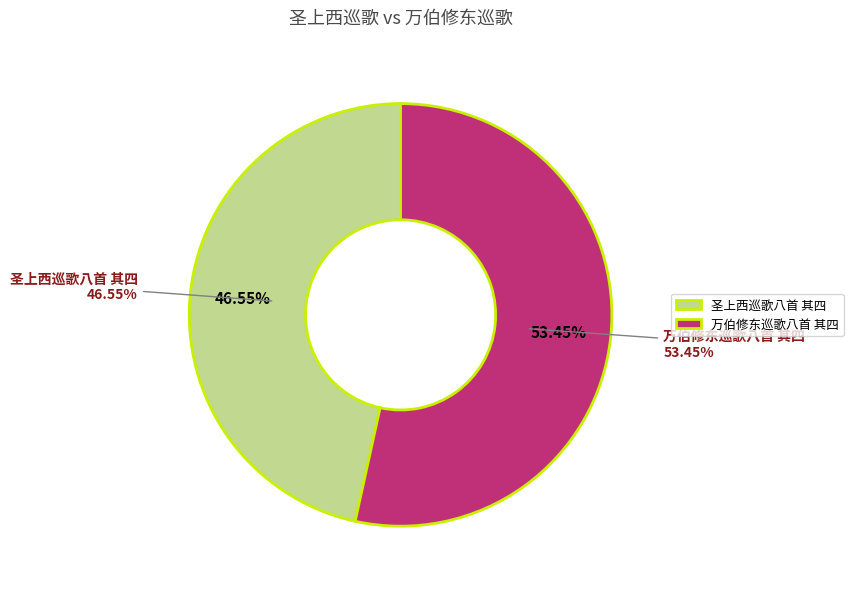

What is the change in value from 圣上西巡歌八首 其四 to 万伯修东巡歌八首 其四?

+70537